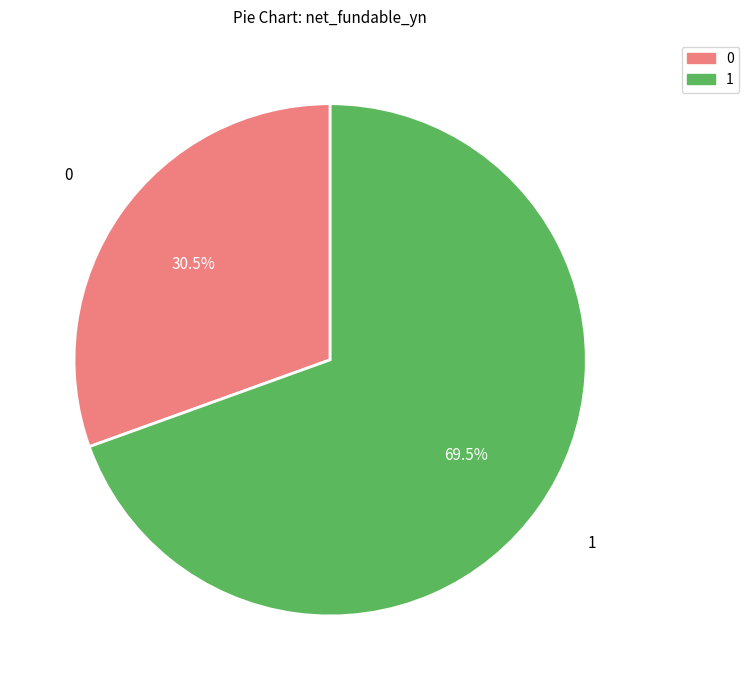

Does any single category account for the majority?

Yes